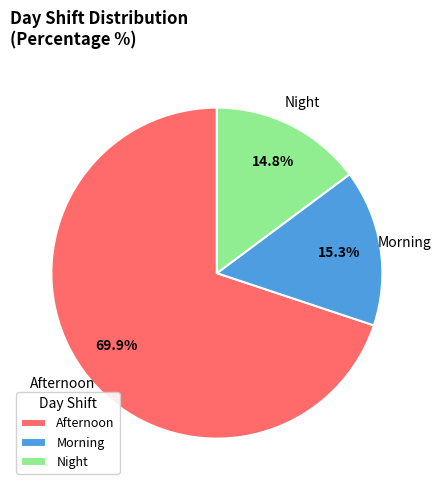

Is the sum of Night and Afternoon greater than half?

Yes